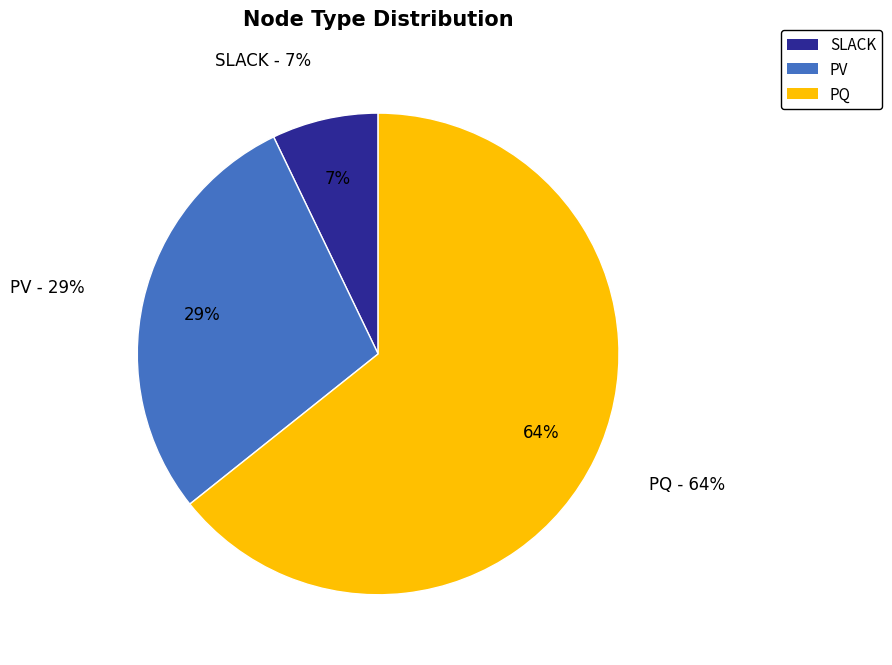

How much of the chart is everything except SLACK?

92.9%